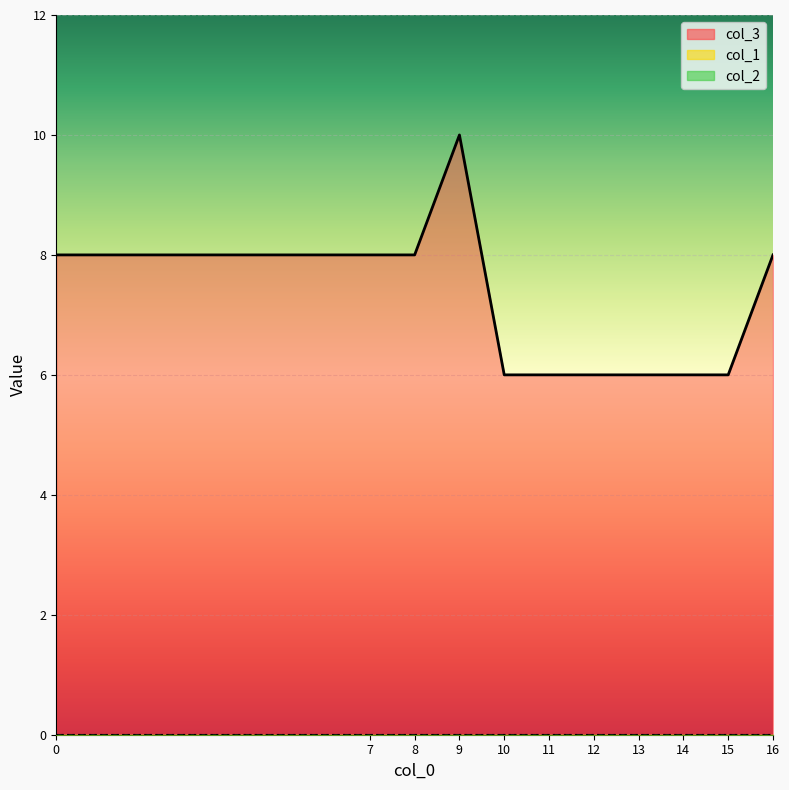

What are all the series names shown in the legend?

col_3, col_1, col_2